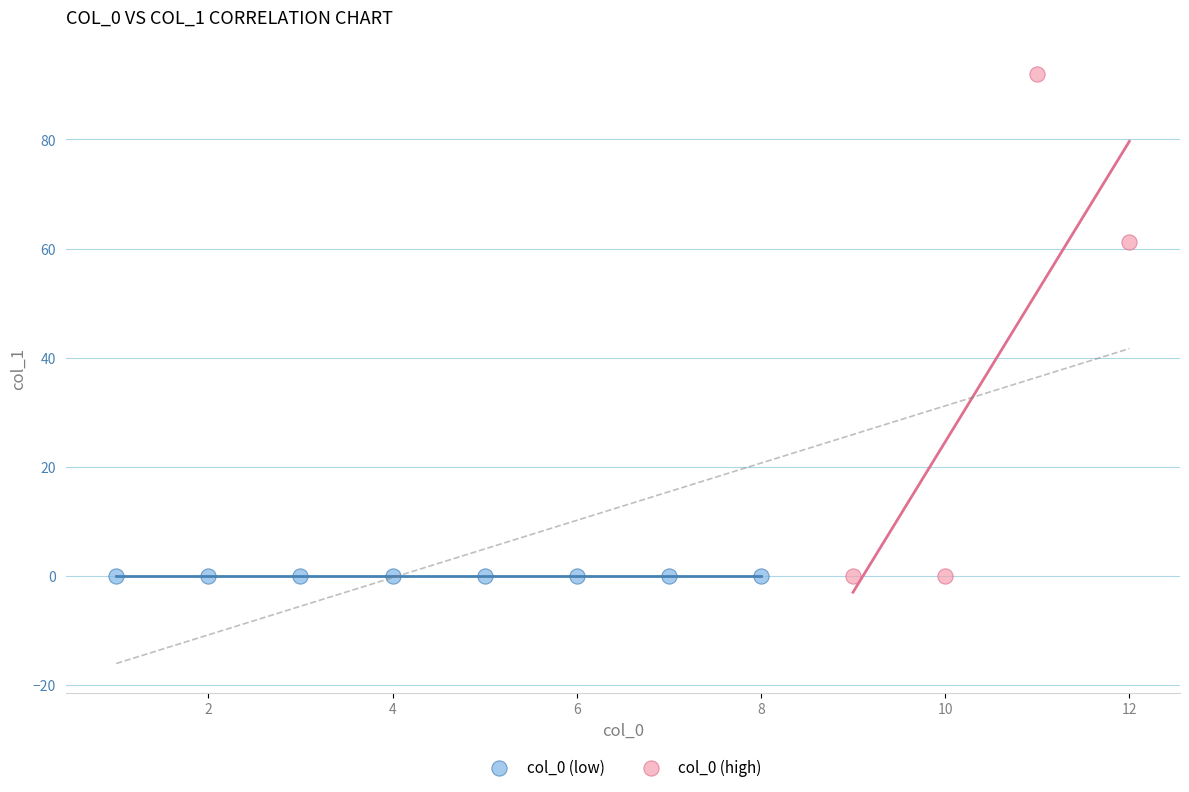

Which series reaches the maximum Y coordinate?

col_0 (high)